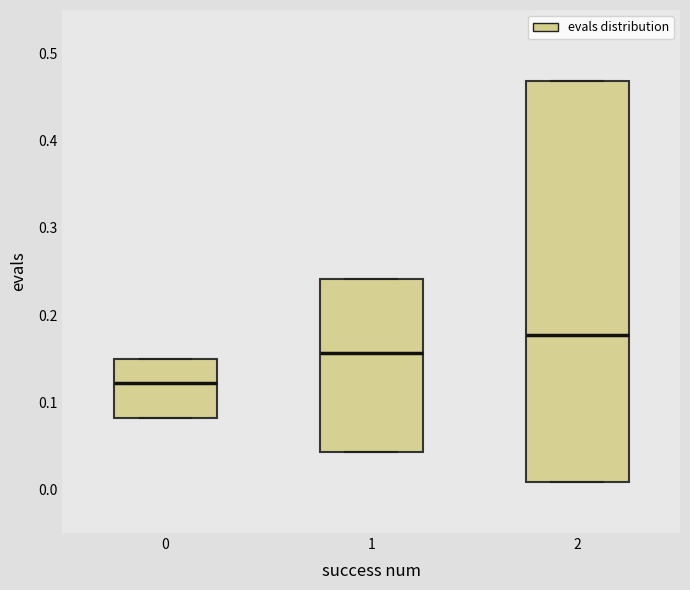

Reading left to right, transcribe this box plot: for each box, give where its median line is, the range the box spans, and where its two whiskers end, as read against the y-axis. The values are not printed on the chart, so give them approximately, as read against the axis.

0: median 0.12, box 0.08 to 0.15, whiskers 0.08 to 0.15
1: median 0.16, box 0.04 to 0.24, whiskers 0.04 to 0.24
2: median 0.18, box 0.01 to 0.47, whiskers 0.01 to 0.47